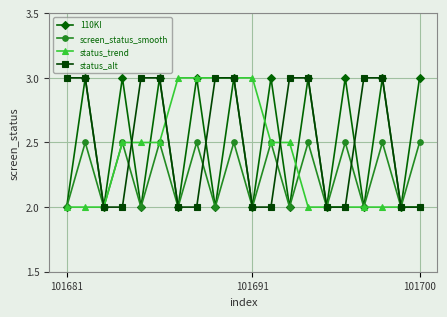

What is the highest value of the status_alt series?

3.0